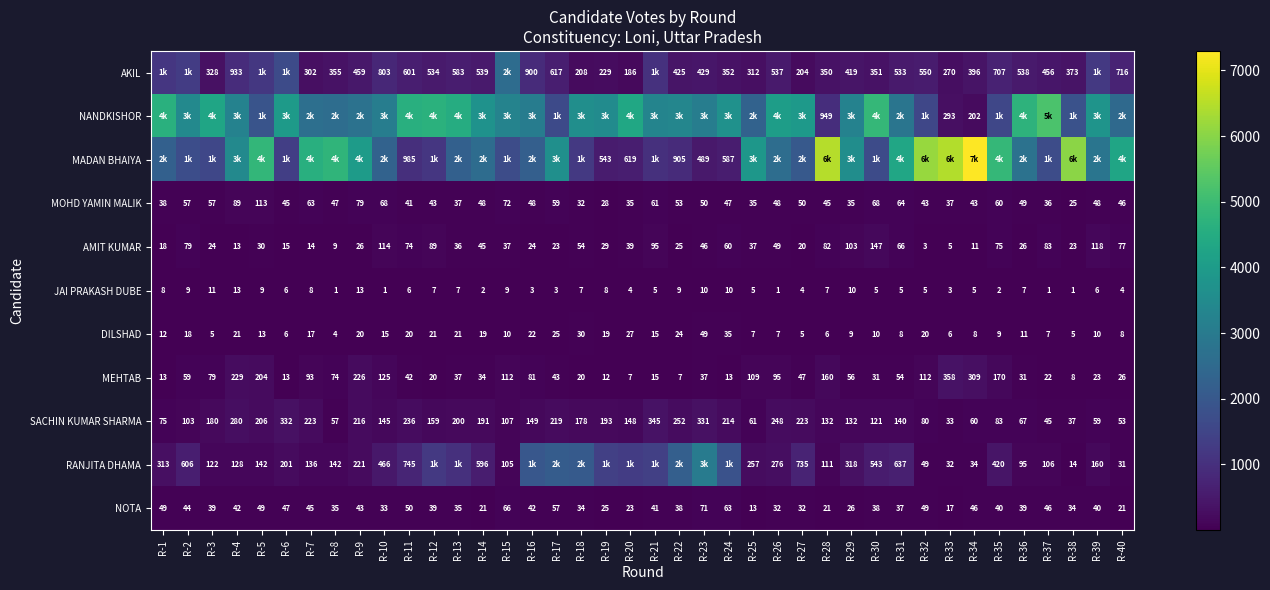

What is the approximate value of MOHD YAMIN MALIK at R-20, to the nearest 5?

35